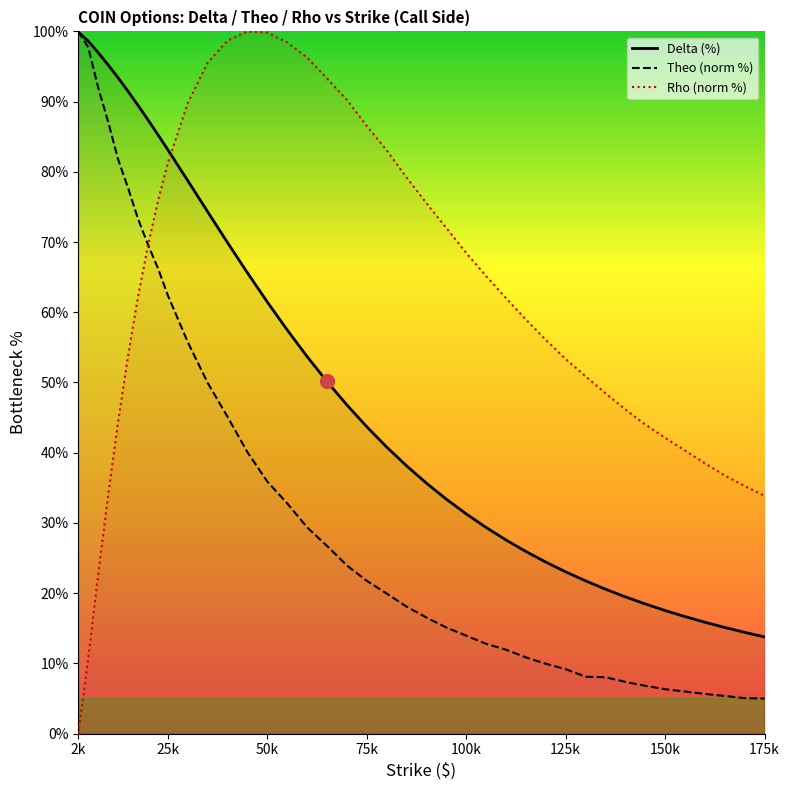

The Theo (norm %) series shows 100.0 at 2k. True or false?

True